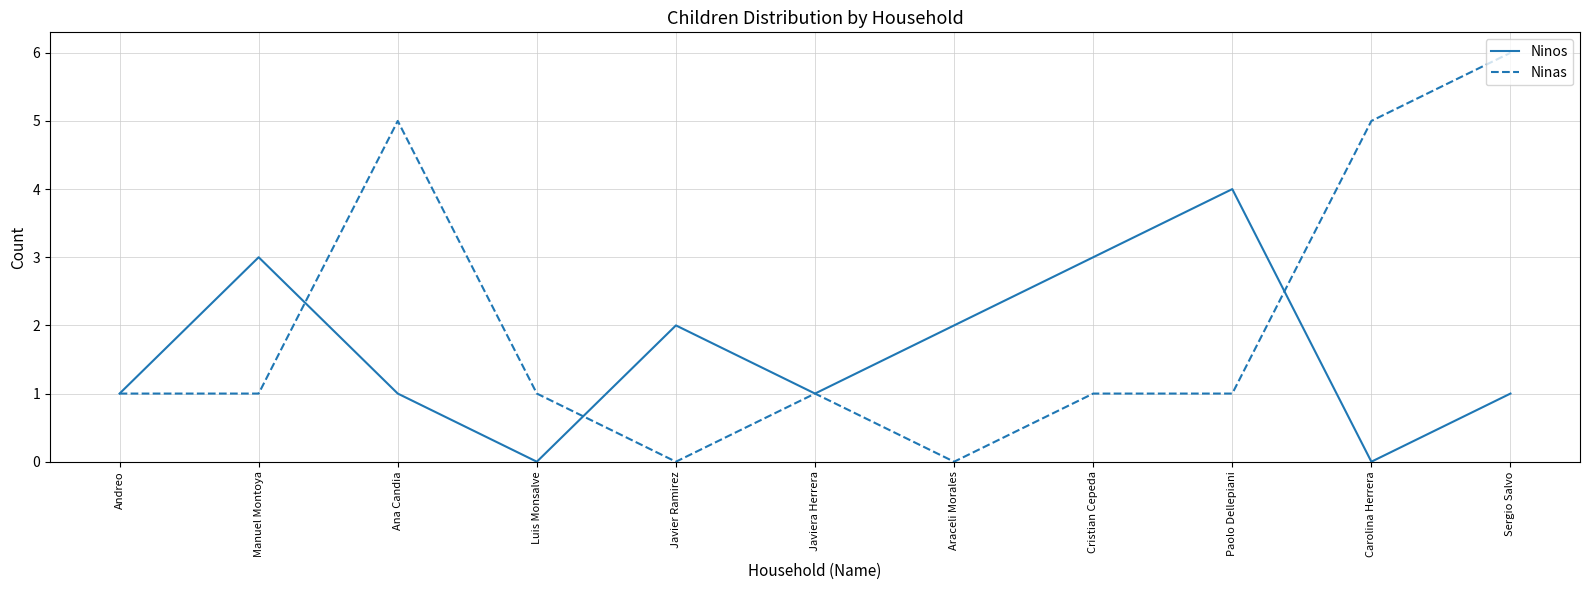

The value of Ninos at Araceli Morales is 2. True or false?

True